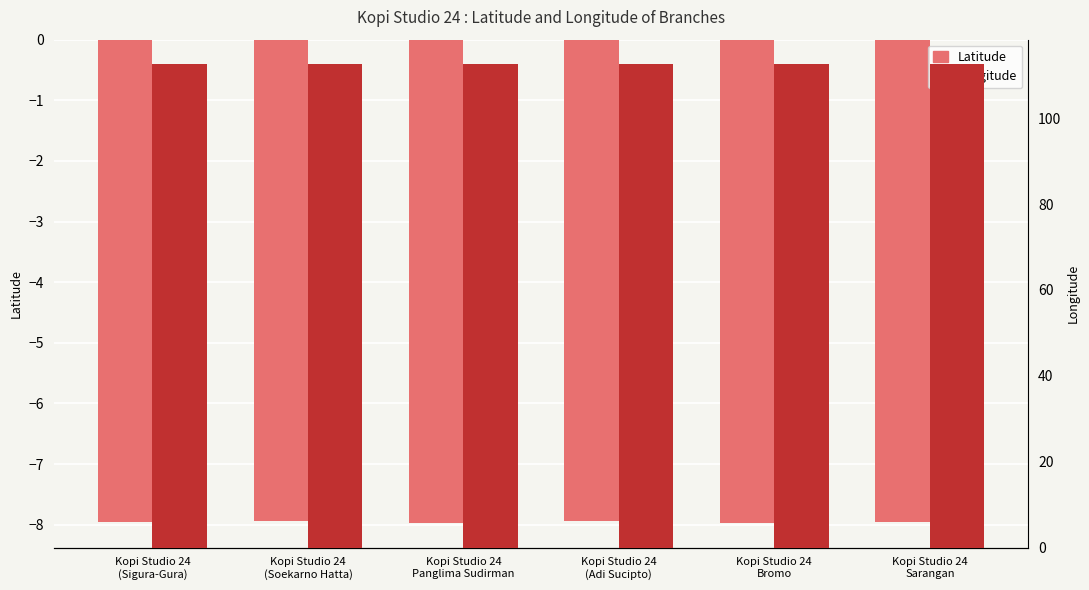

Which series has the largest range (max minus min)?

Longitude